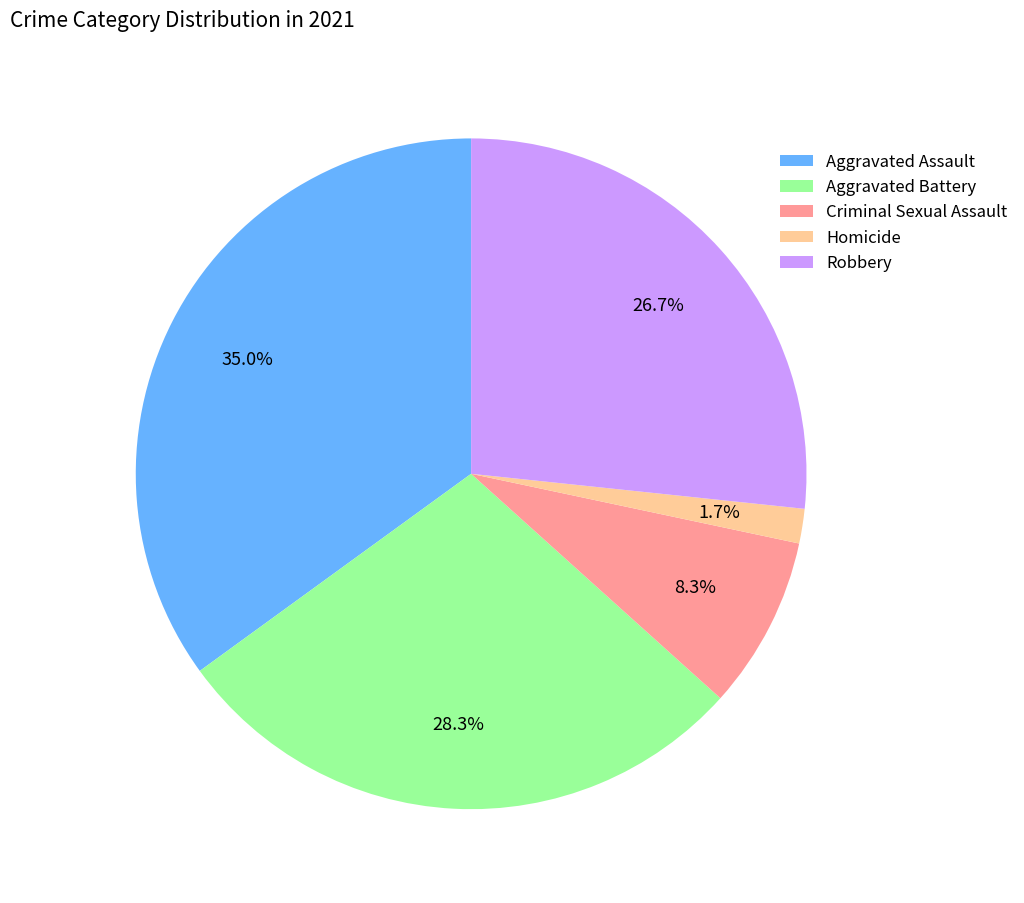

Is it true that Criminal Sexual Assault is 20% of the pie?

False